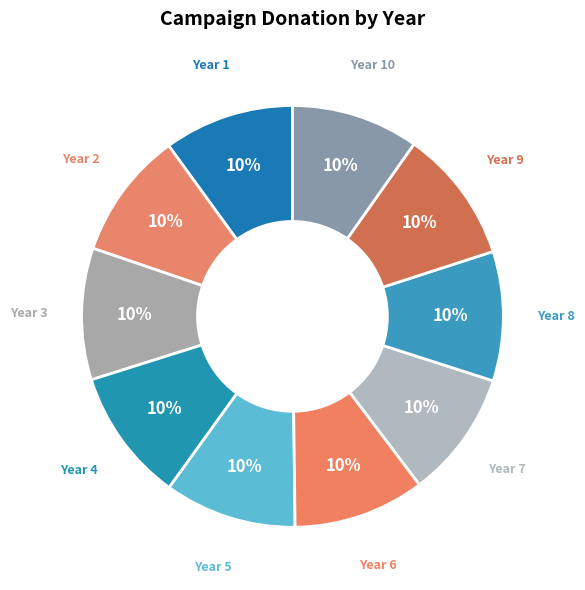

To the nearest percent, what is the average slice percentage?

10%